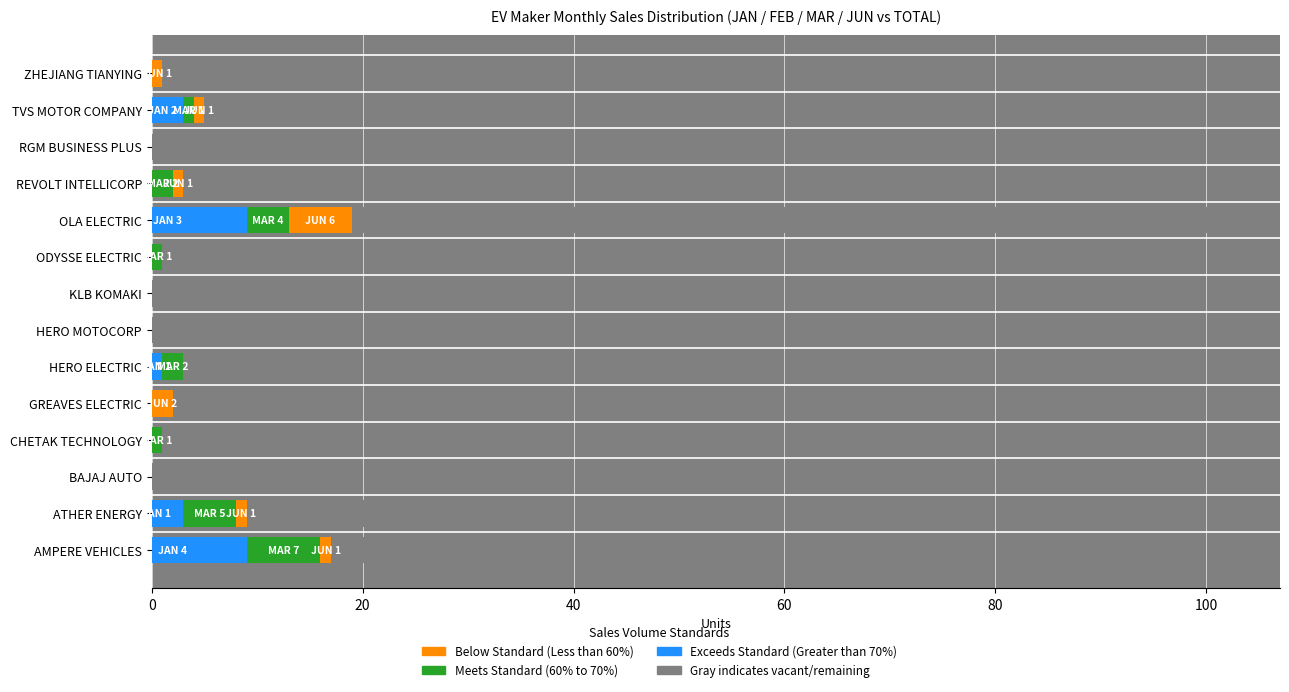

How many data points does each series have?

14